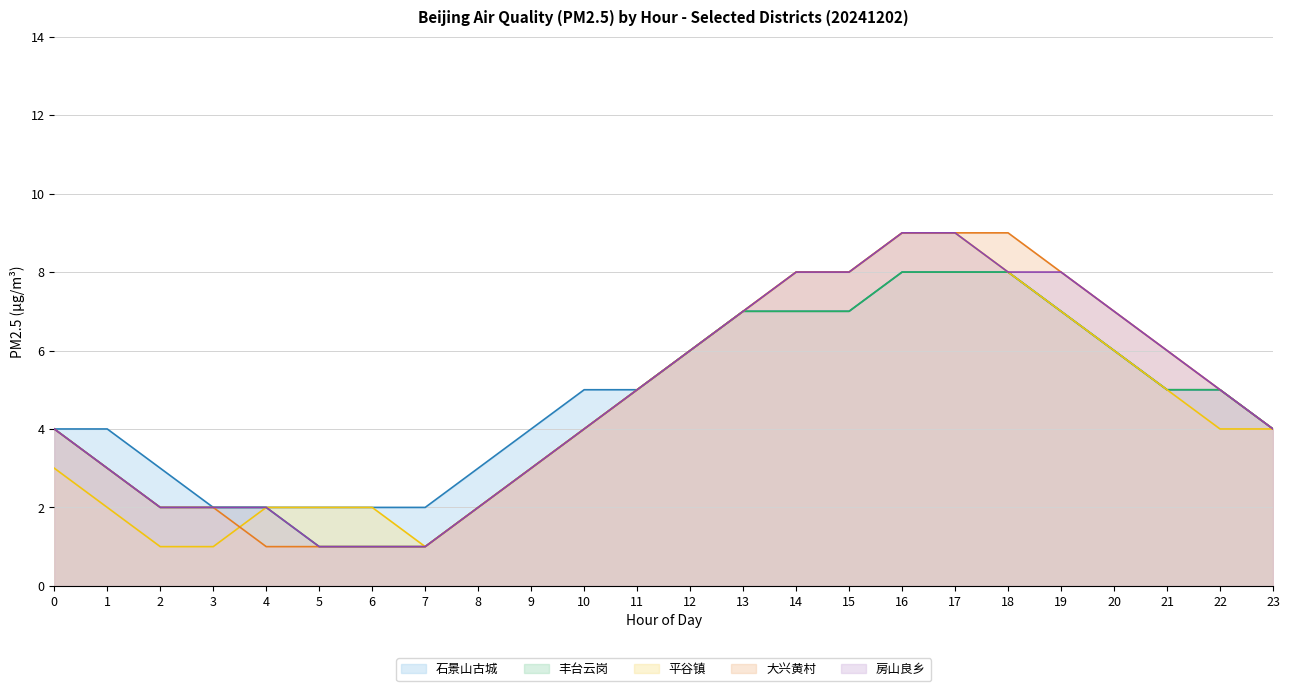

Count the 房山良乡 values in the range 2 to 8.

19